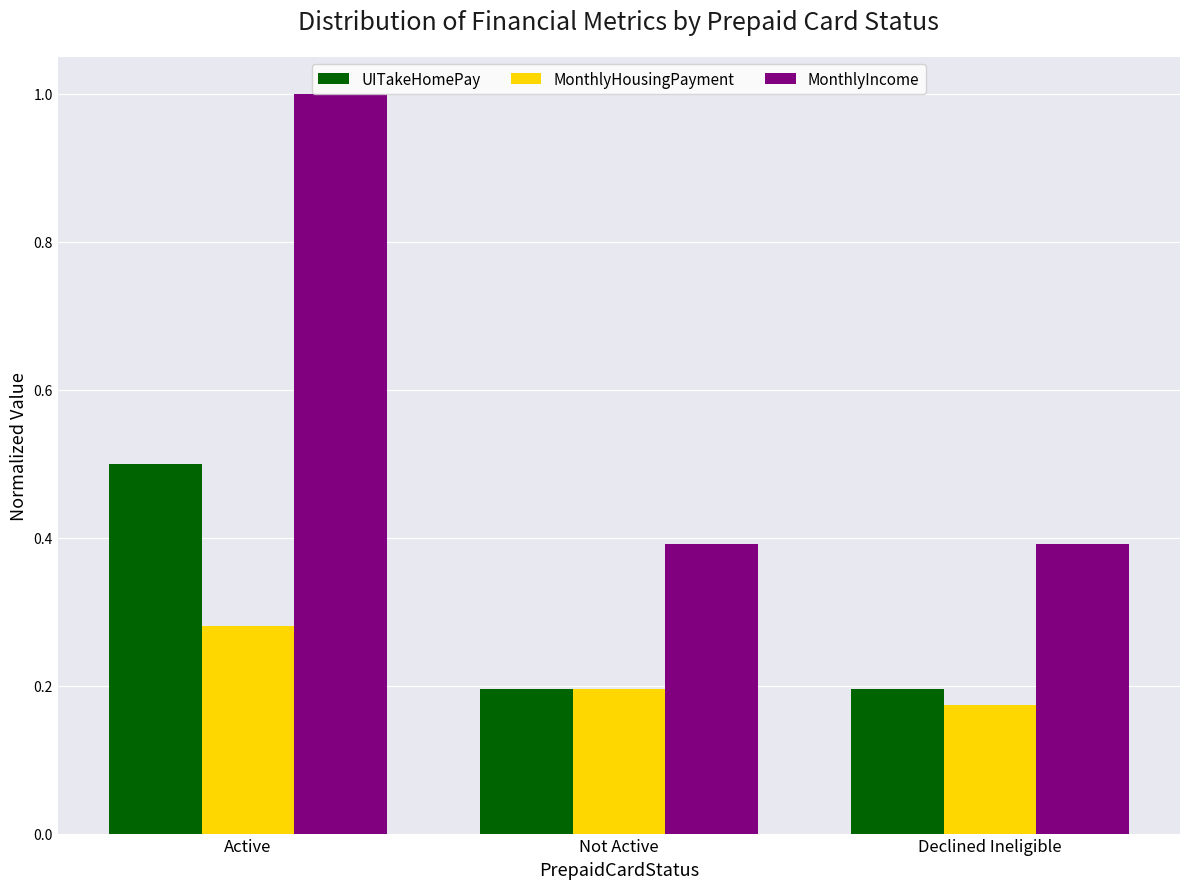

What is the total value across all series at Active?

1.8